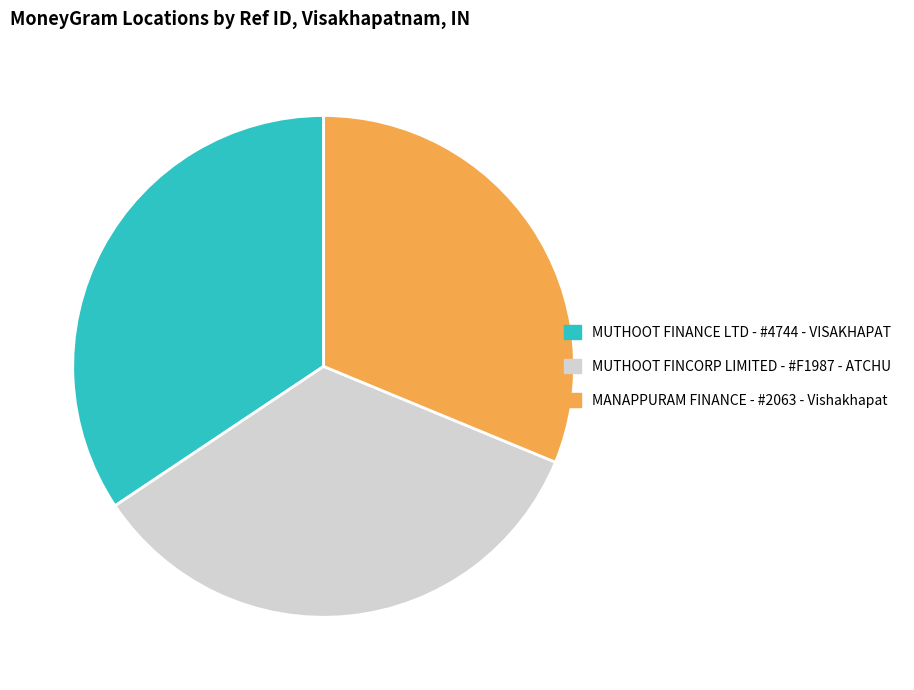

True or false: MUTHOOT FINANCE LTD - #4744 - VISAKHAPAT accounts for 27% of the total.

False